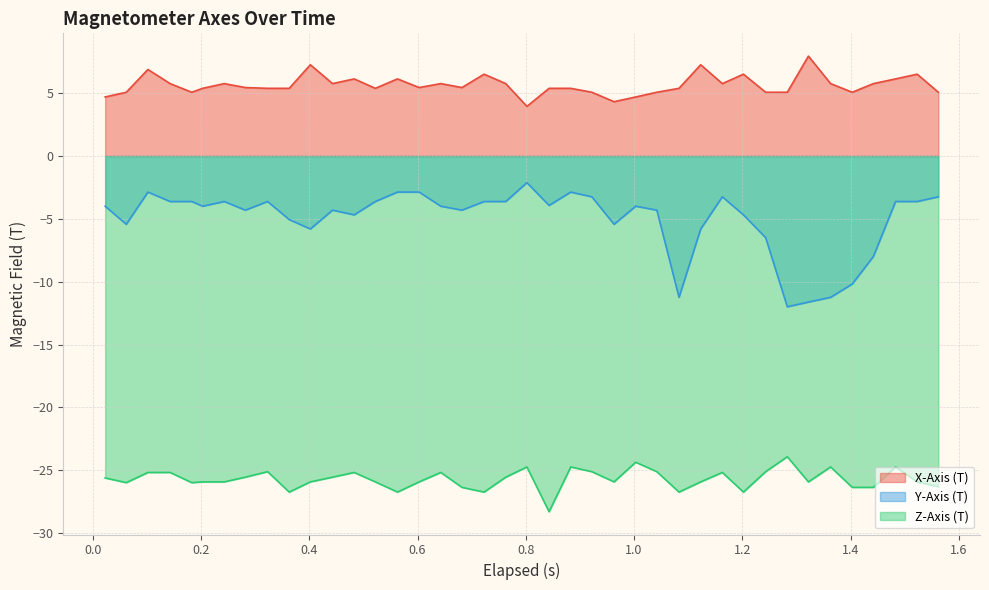

Which series has the widest spread of values?

Y-Axis (T)